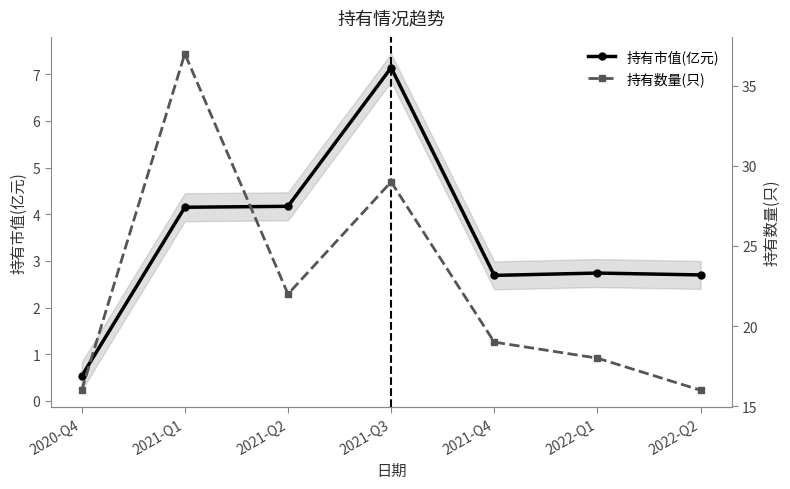

What is the greatest value displayed?

37.0